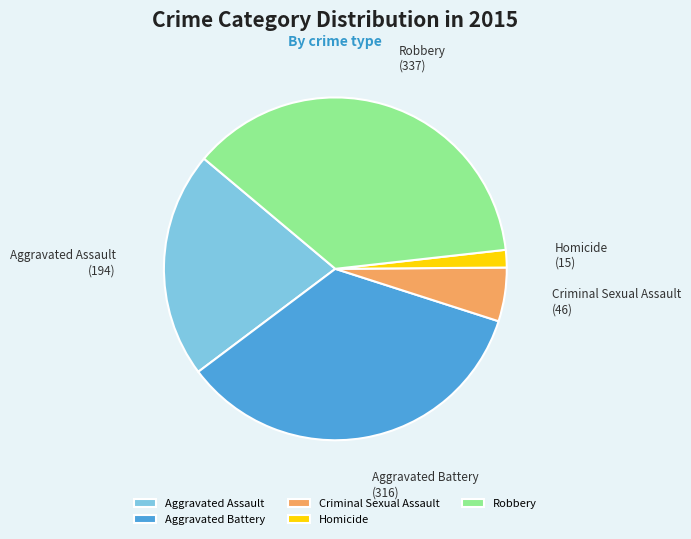

How many segments does this pie chart have?

5